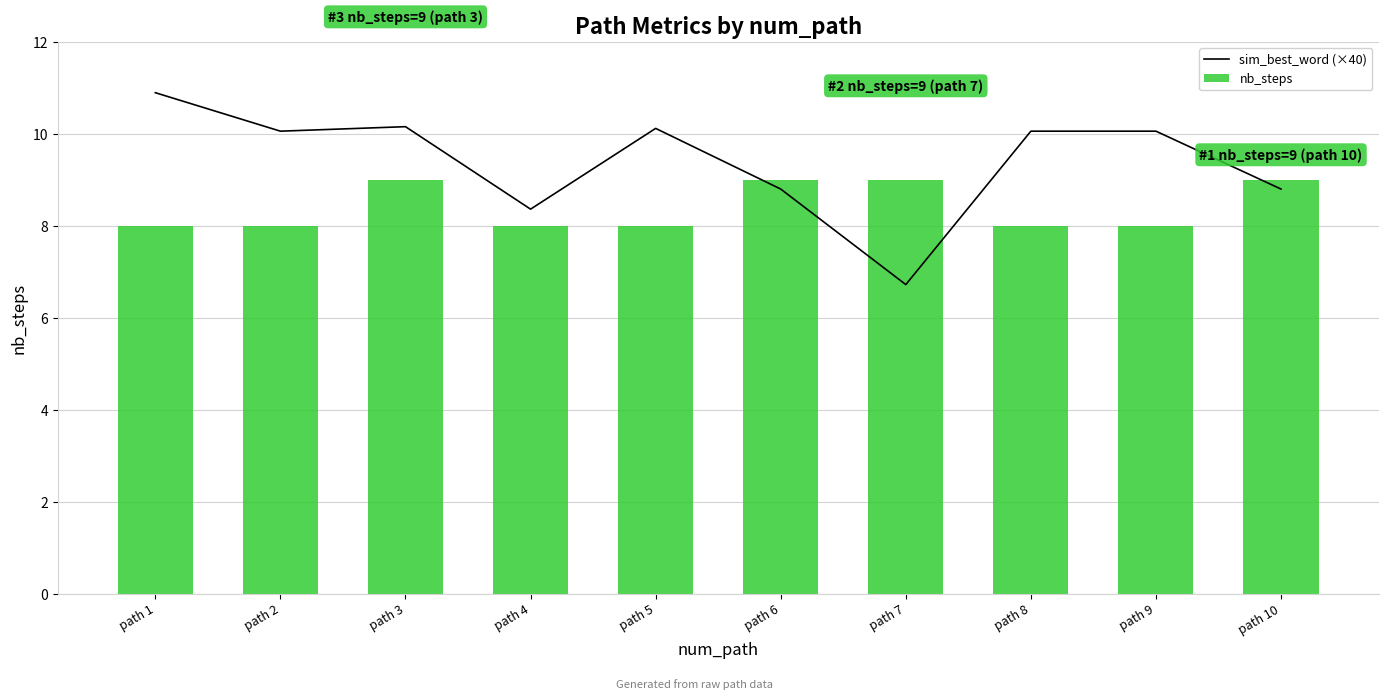

At which category is the sum across all series the highest?

path 3